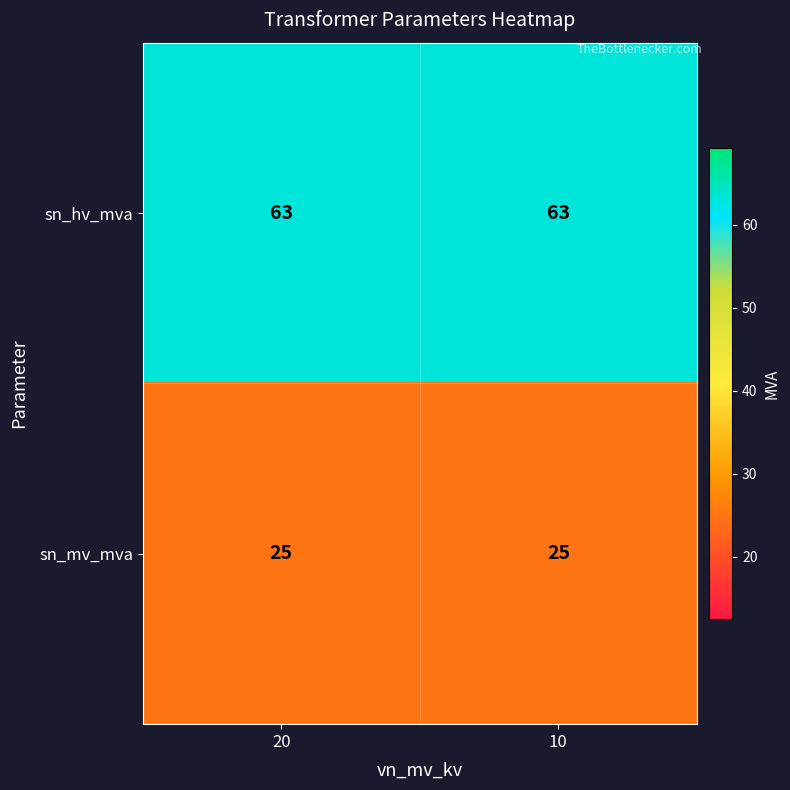

List the series in order of their peak value, highest first.

sn_hv_mva, sn_mv_mva